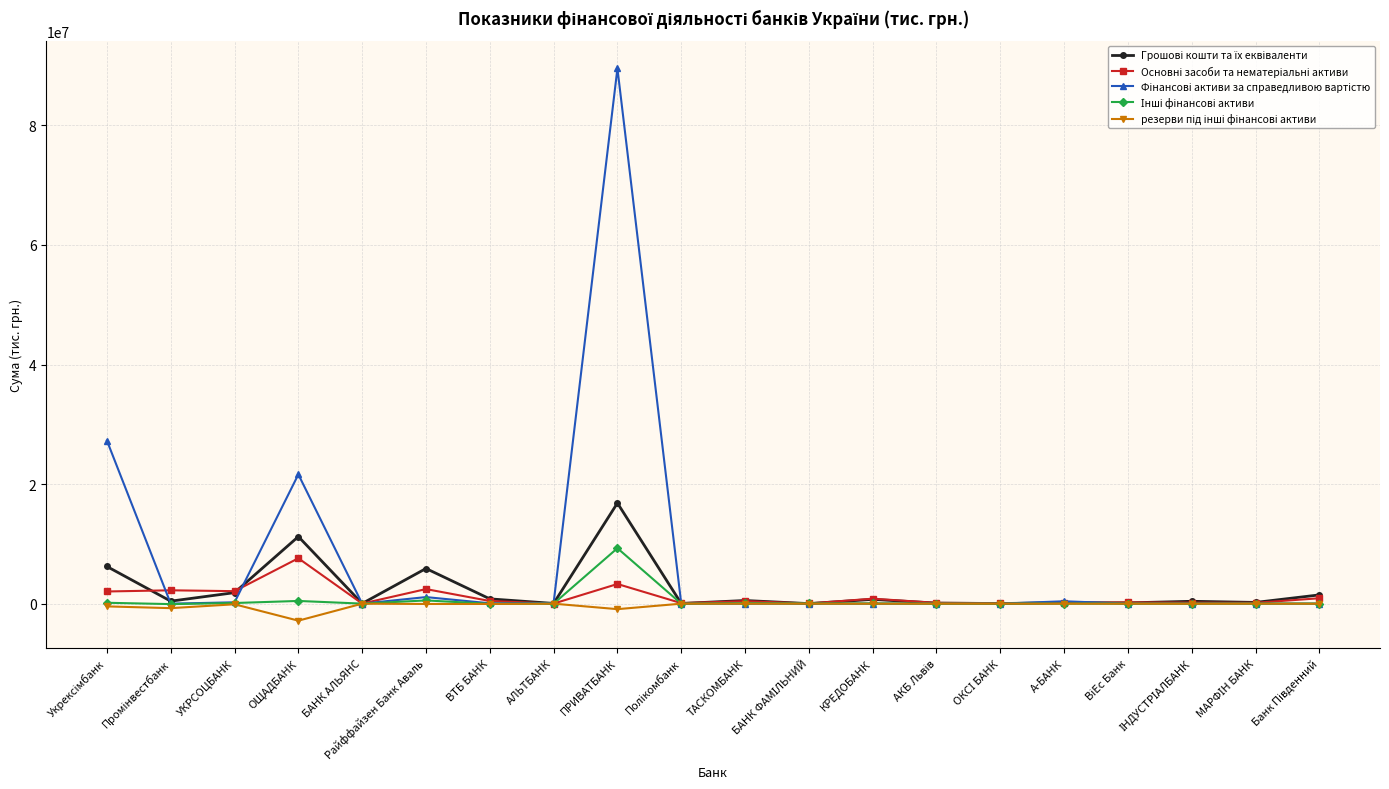

What is the smallest value displayed?

-2843536.2